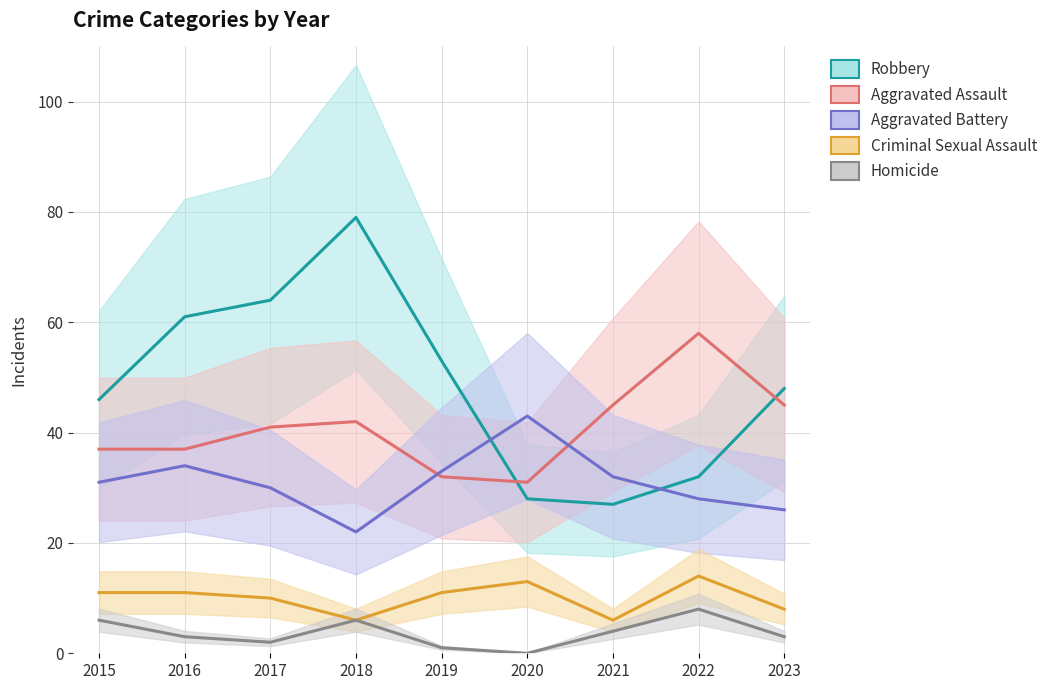

How many data points in Aggravated Assault are above 41?

4